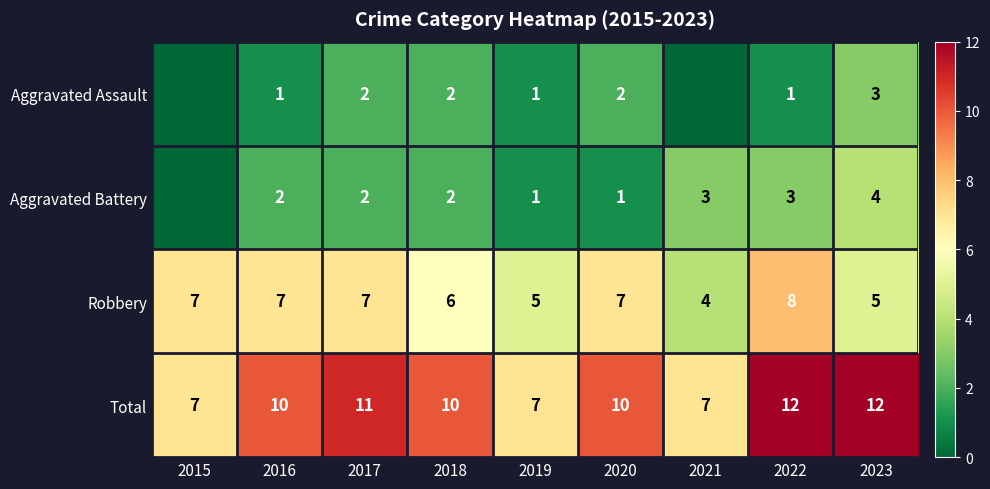

Count the number of data series in this chart.

4